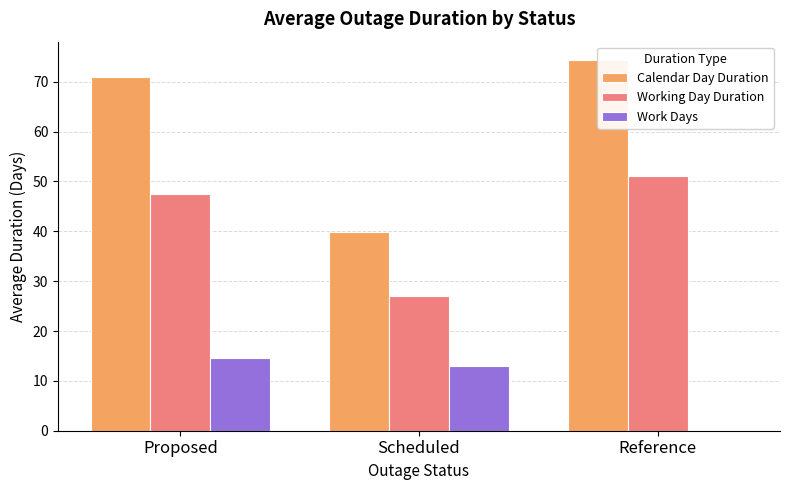

What is the total value across all series at Scheduled?

80.0